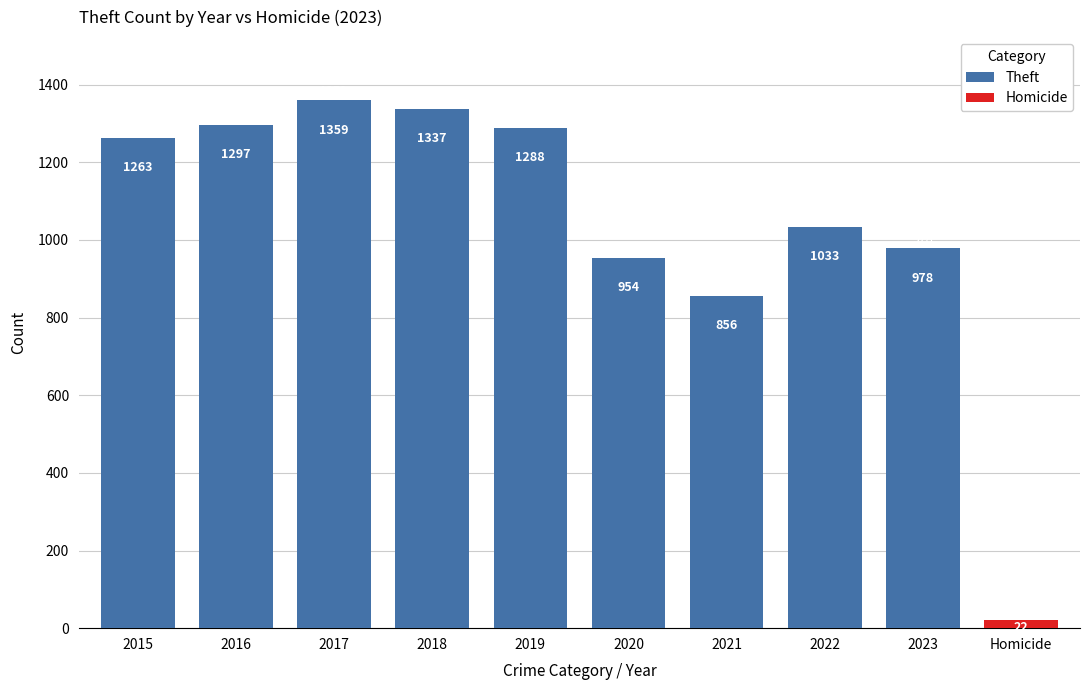

What is the difference between the maximum and second lowest values?

405